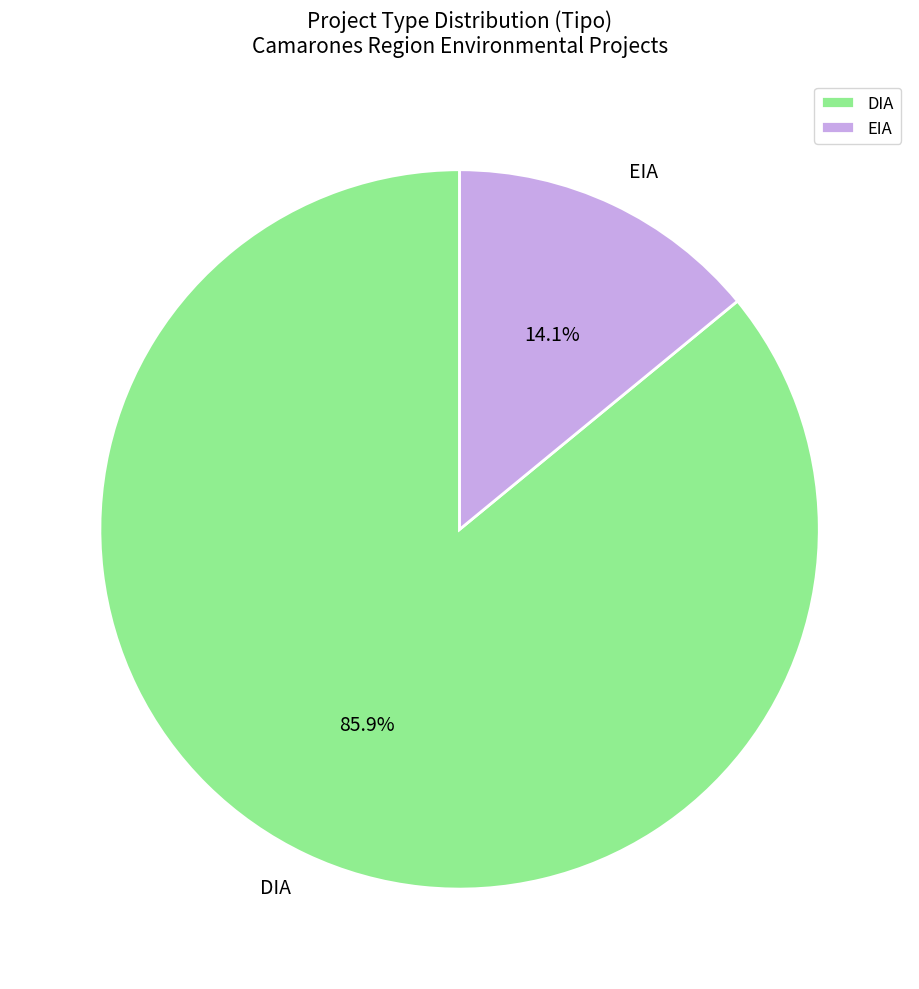

Which category has the biggest portion of the pie?

DIA